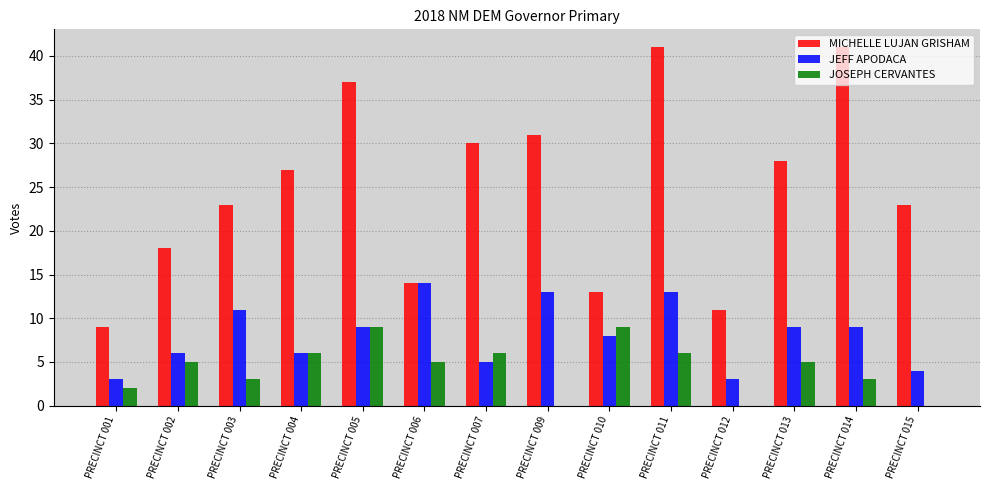

What is the sum of the MICHELLE LUJAN GRISHAM values at PRECINCT 009 and PRECINCT 002?

49